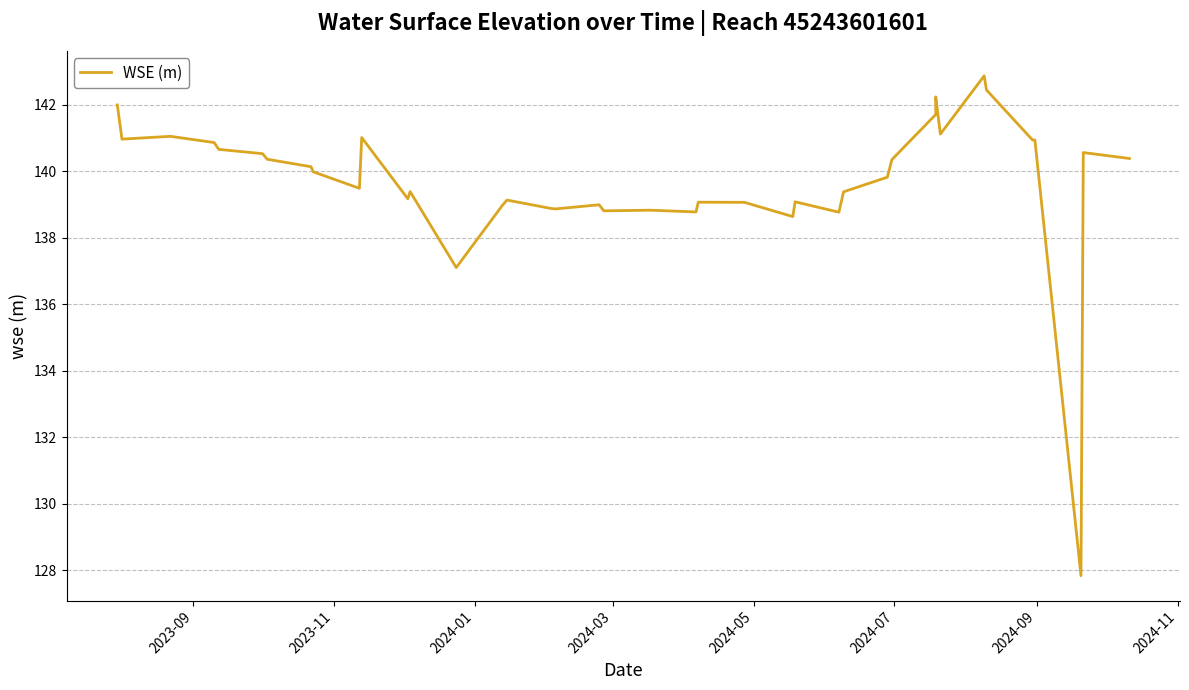

What is the difference between the second highest and minimum values?

14.6